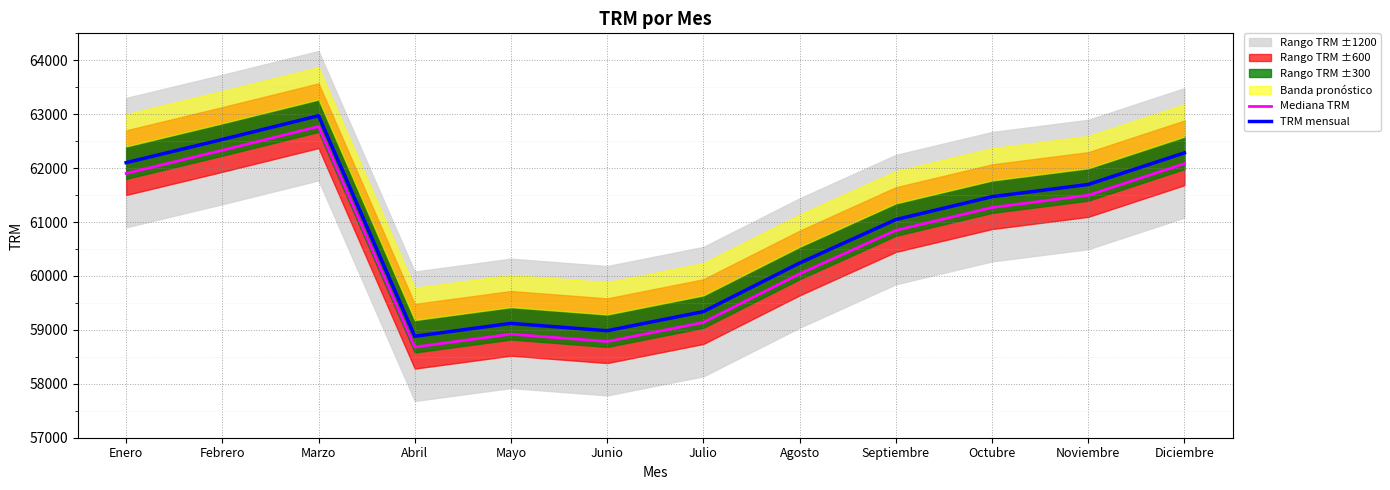

Rank the series by their average value, from lowest to highest.

Mediana TRM, TRM mensual